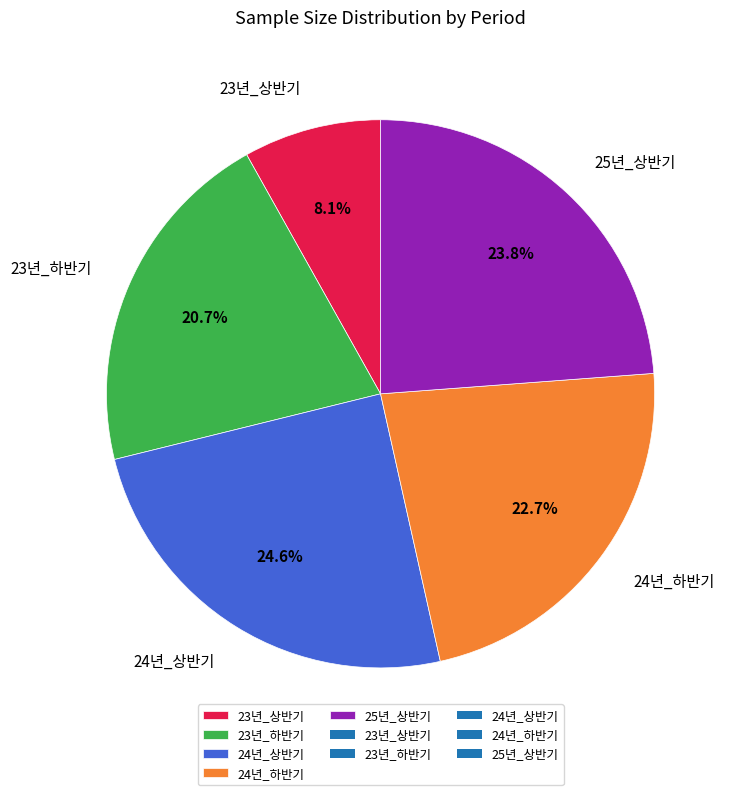

Count the number of slices in the pie.

5